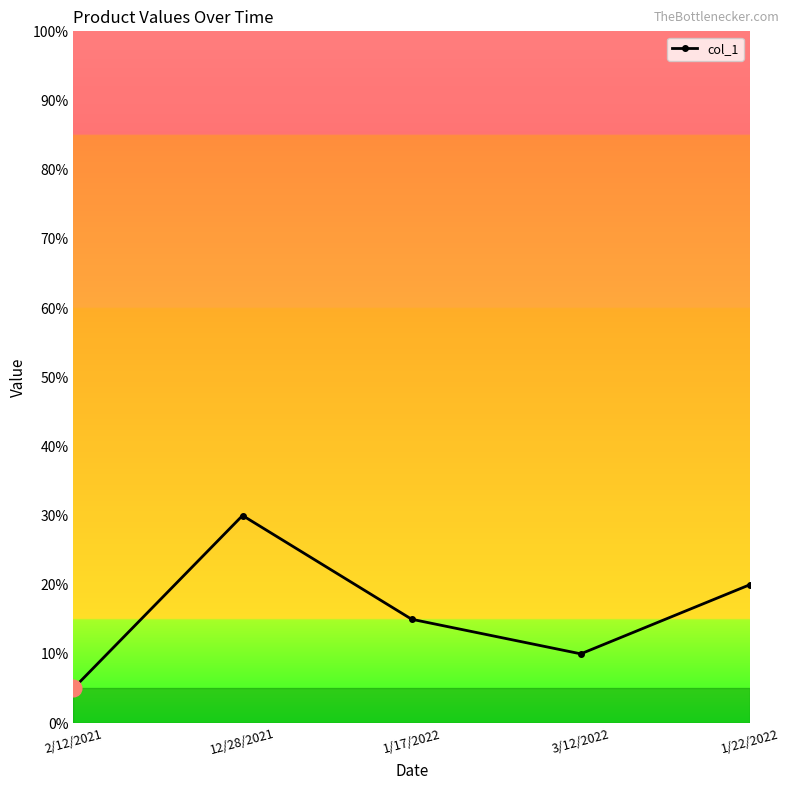

Which category has the highest value across all series?

12/28/2021